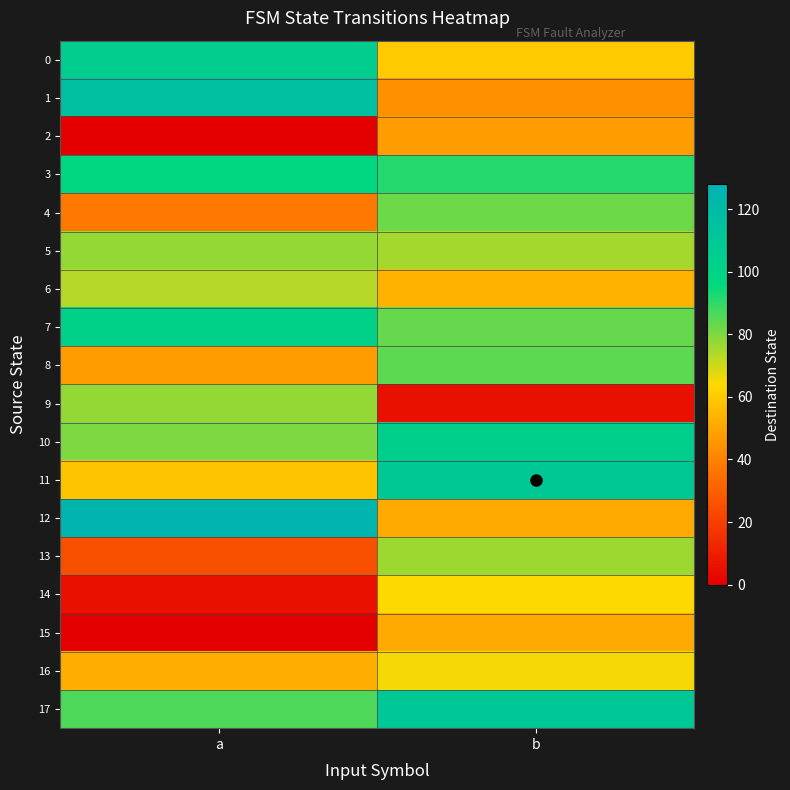

Reading left to right, extract all data points from this chart.

0: a=105	b=60
1: a=116	b=44
2: a=0	b=47
3: a=97	b=91
4: a=37	b=82
5: a=77	b=75
6: a=73	b=53
7: a=102	b=83
8: a=47	b=84
9: a=77	b=5
10: a=80	b=103
11: a=58	b=109
12: a=125	b=51
13: a=25	b=76
14: a=5	b=64
15: a=0	b=51
16: a=52	b=65
17: a=86	b=110